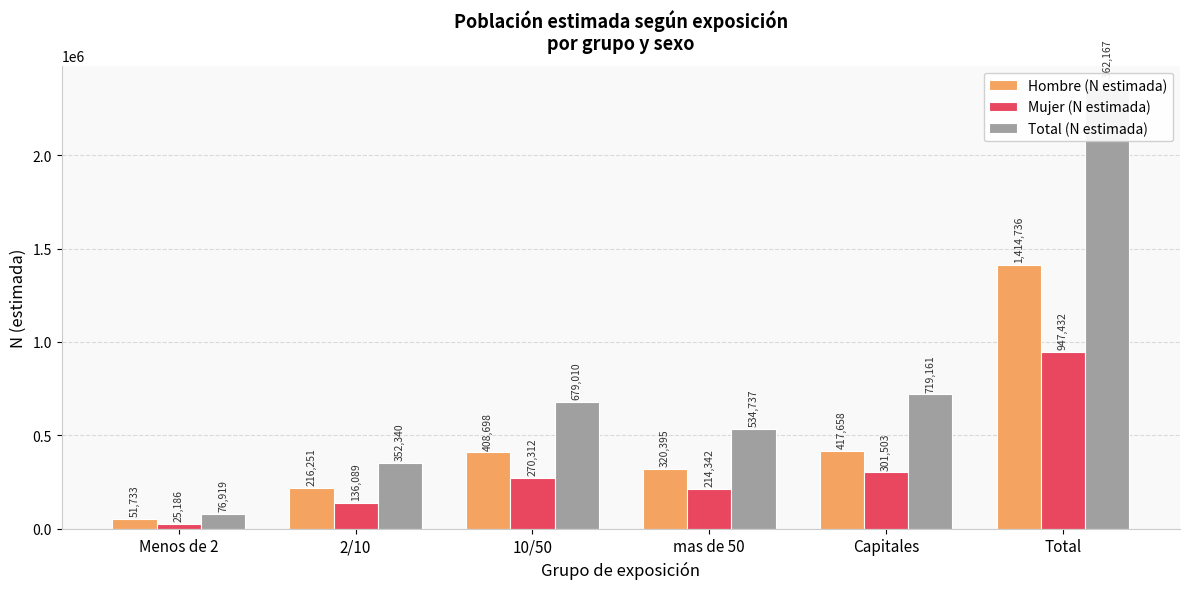

Reading right to left, transcribe all the data shown in this chart.

Hombre (N estimada): Total=1414736	Capitales=417658	mas de 50=320395	10/50=408698	2/10=216251	Menos de 2=51733
Mujer (N estimada): Total=947432	Capitales=301503	mas de 50=214342	10/50=270312	2/10=136089	Menos de 2=25186
Total (N estimada): Total=2362167	Capitales=719161	mas de 50=534737	10/50=679010	2/10=352340	Menos de 2=76919